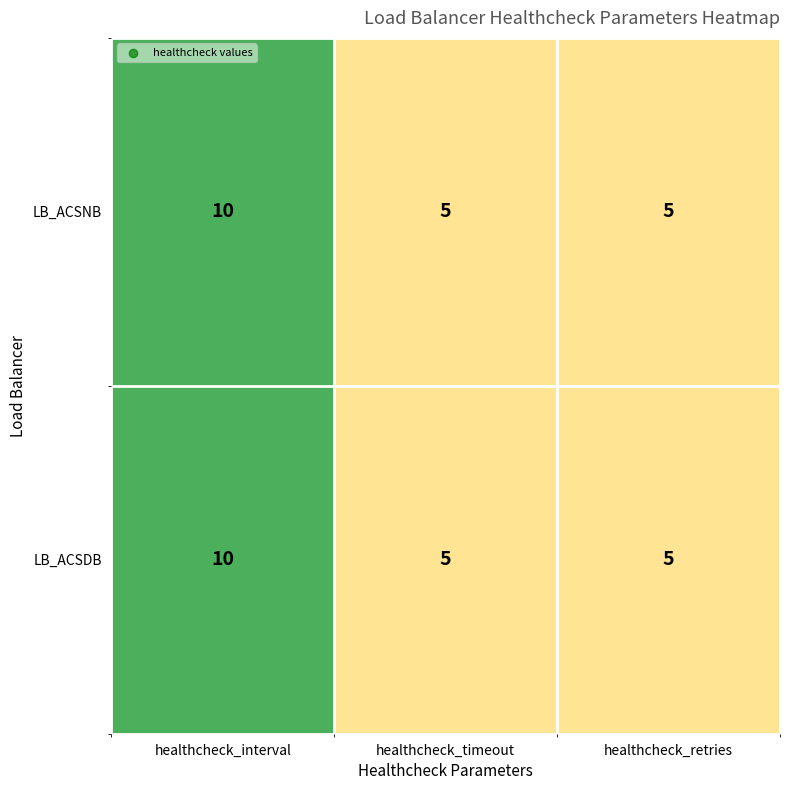

What is the sum of the LB_ACSNB values at healthcheck_interval and healthcheck_timeout?

15